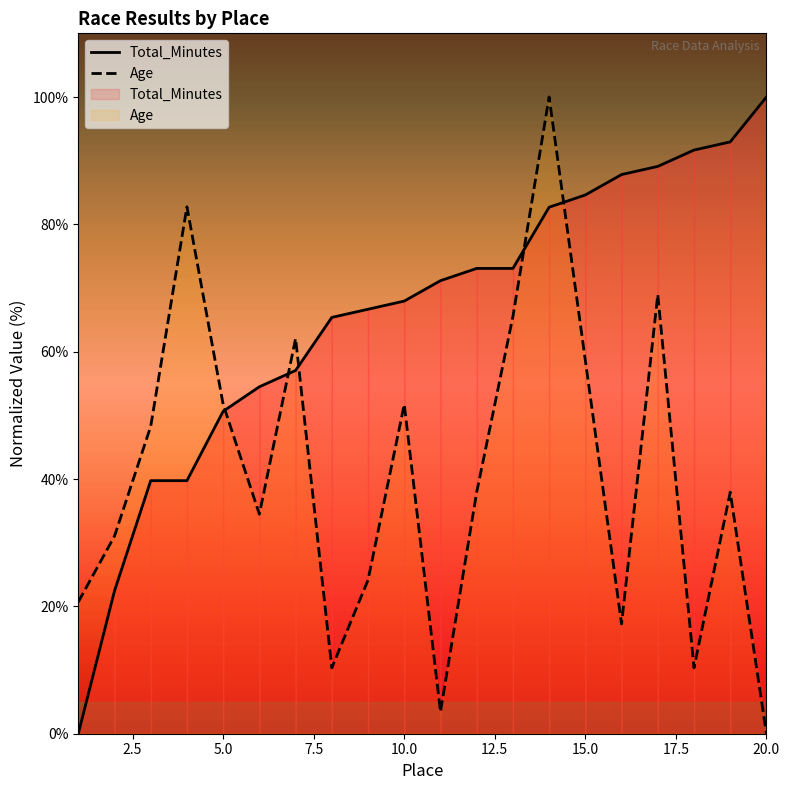

Does the chart have visible grid lines?

No